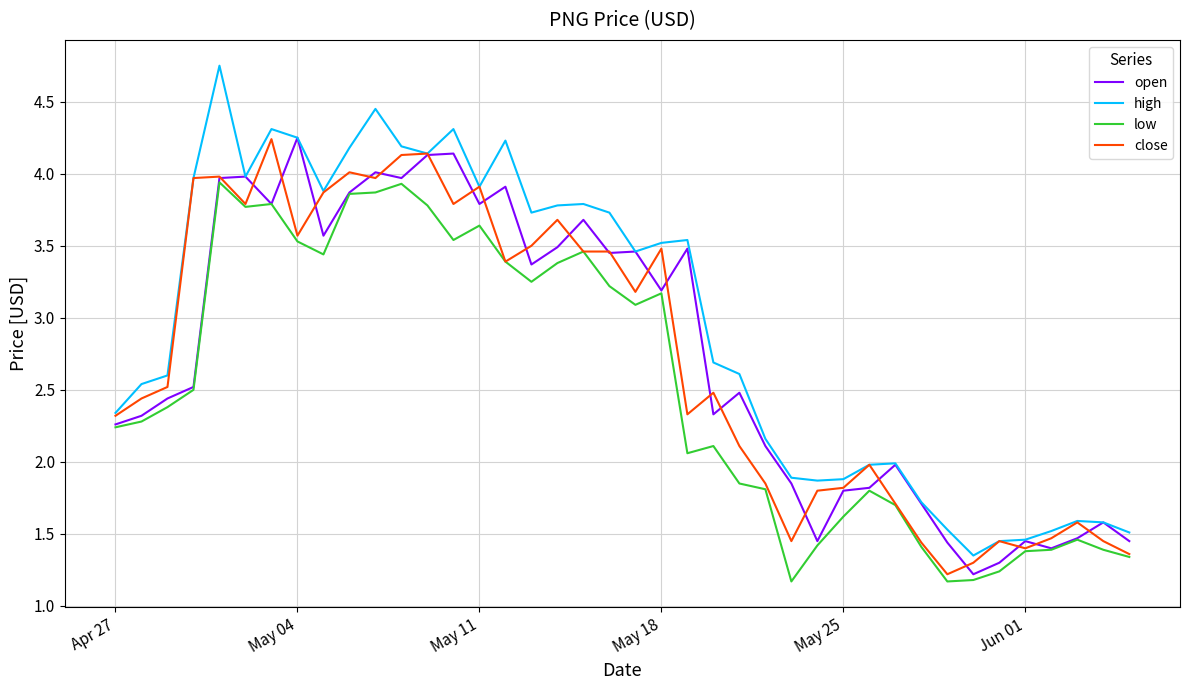

What are all the series names shown in the legend?

open, high, low, close